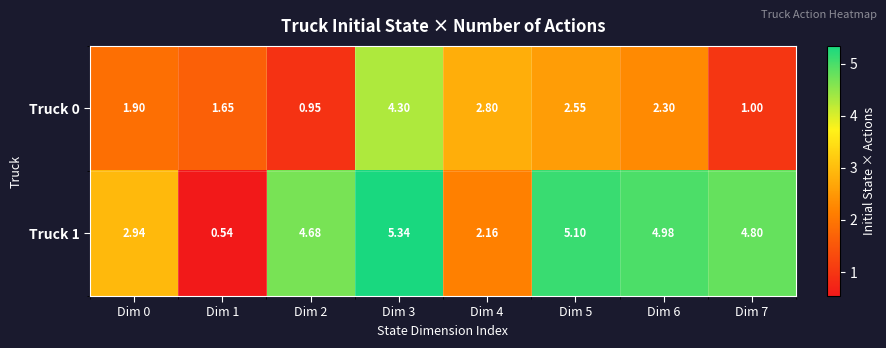

Is the value of Truck 1 at Dim 5 greater than the value of Truck 0 at Dim 4?

Yes